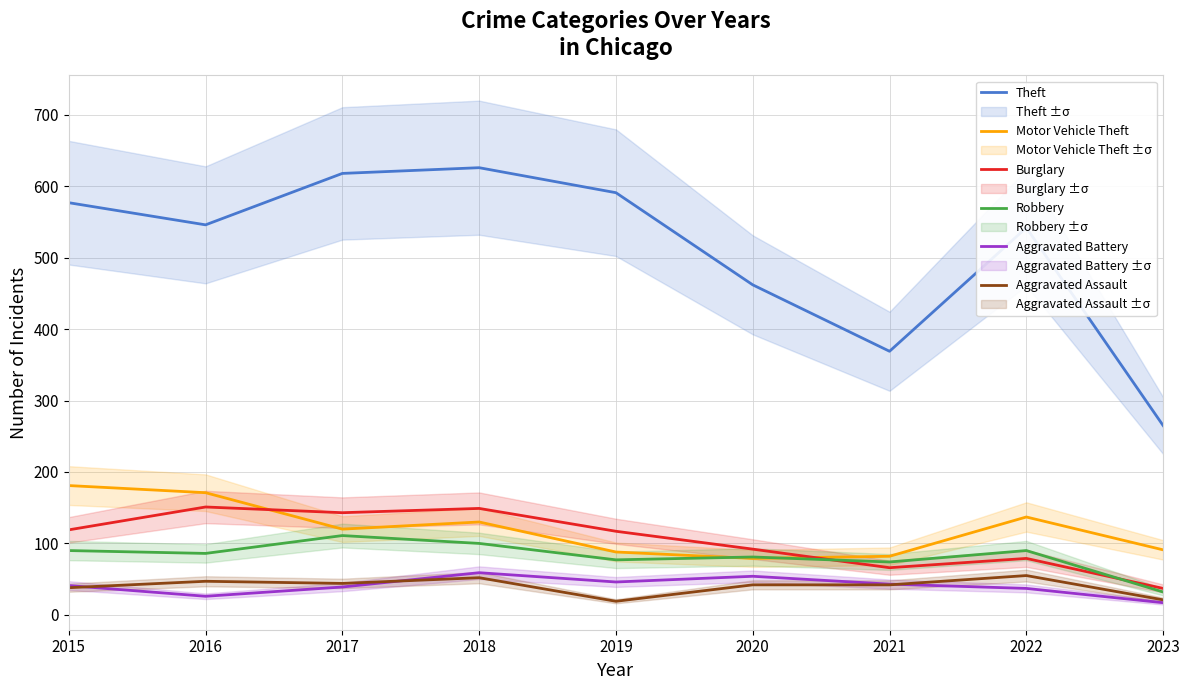

Rank the series at 2021 from highest to lowest value.

Theft, Motor Vehicle Theft, Robbery, Burglary, Aggravated Battery, Aggravated Assault